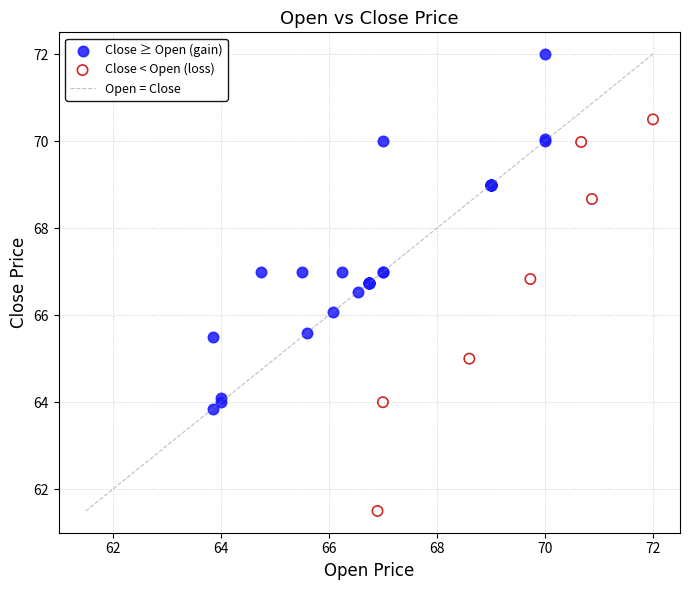

Which series reaches the minimum Y coordinate?

Close < Open (loss)